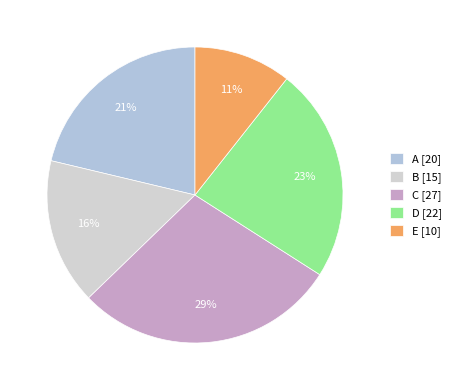

To the nearest percent, what portion does E represent?

11%